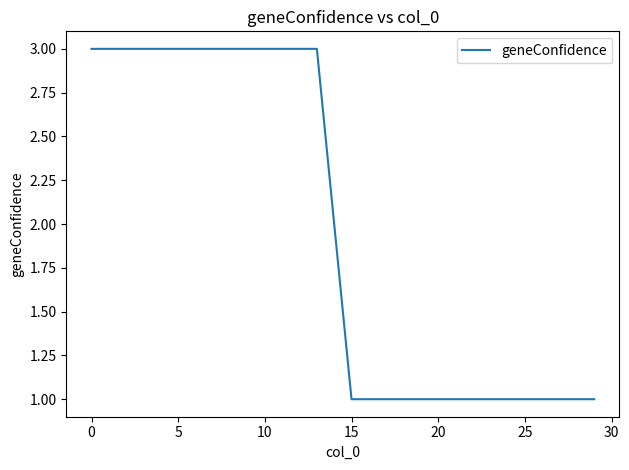

Does the chart have visible grid lines?

No